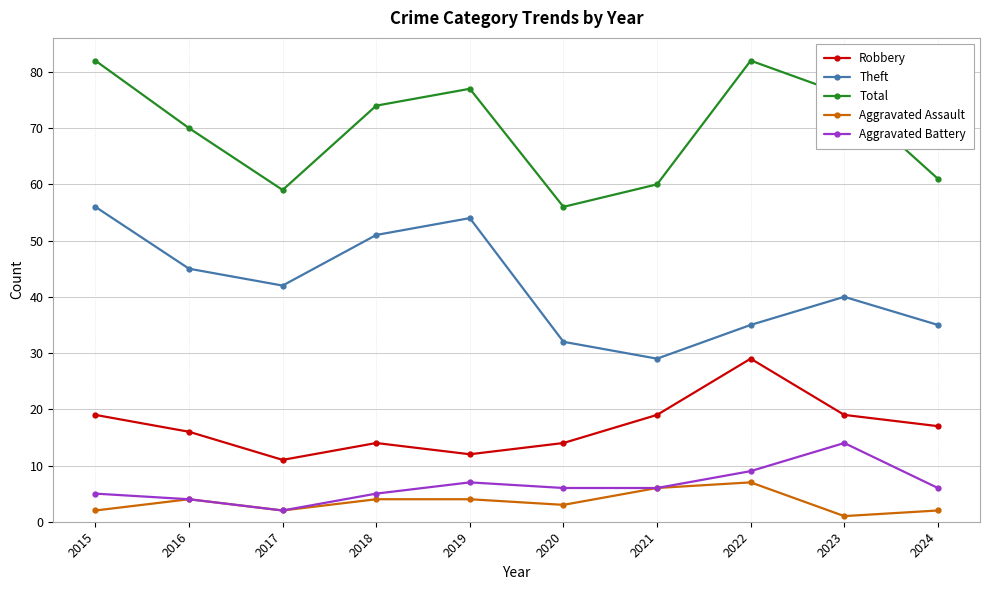

What is the value of the Aggravated Battery point at the 8th from the left?

9